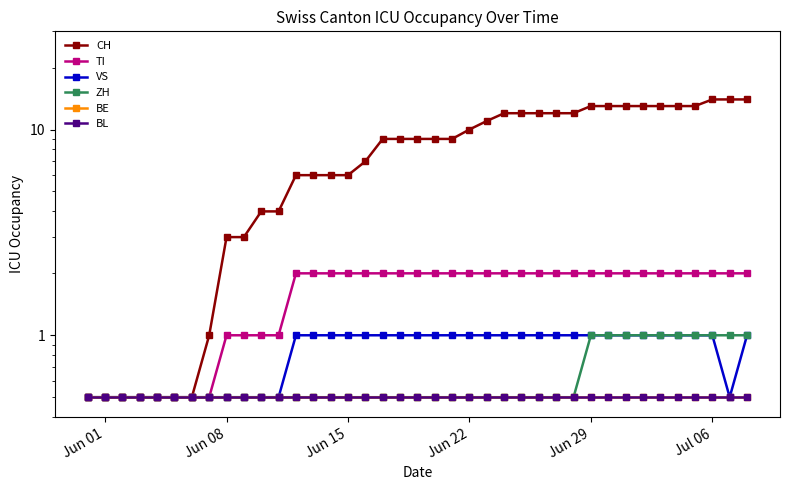

What are all the series names shown in the legend?

CH, TI, VS, ZH, BE, BL